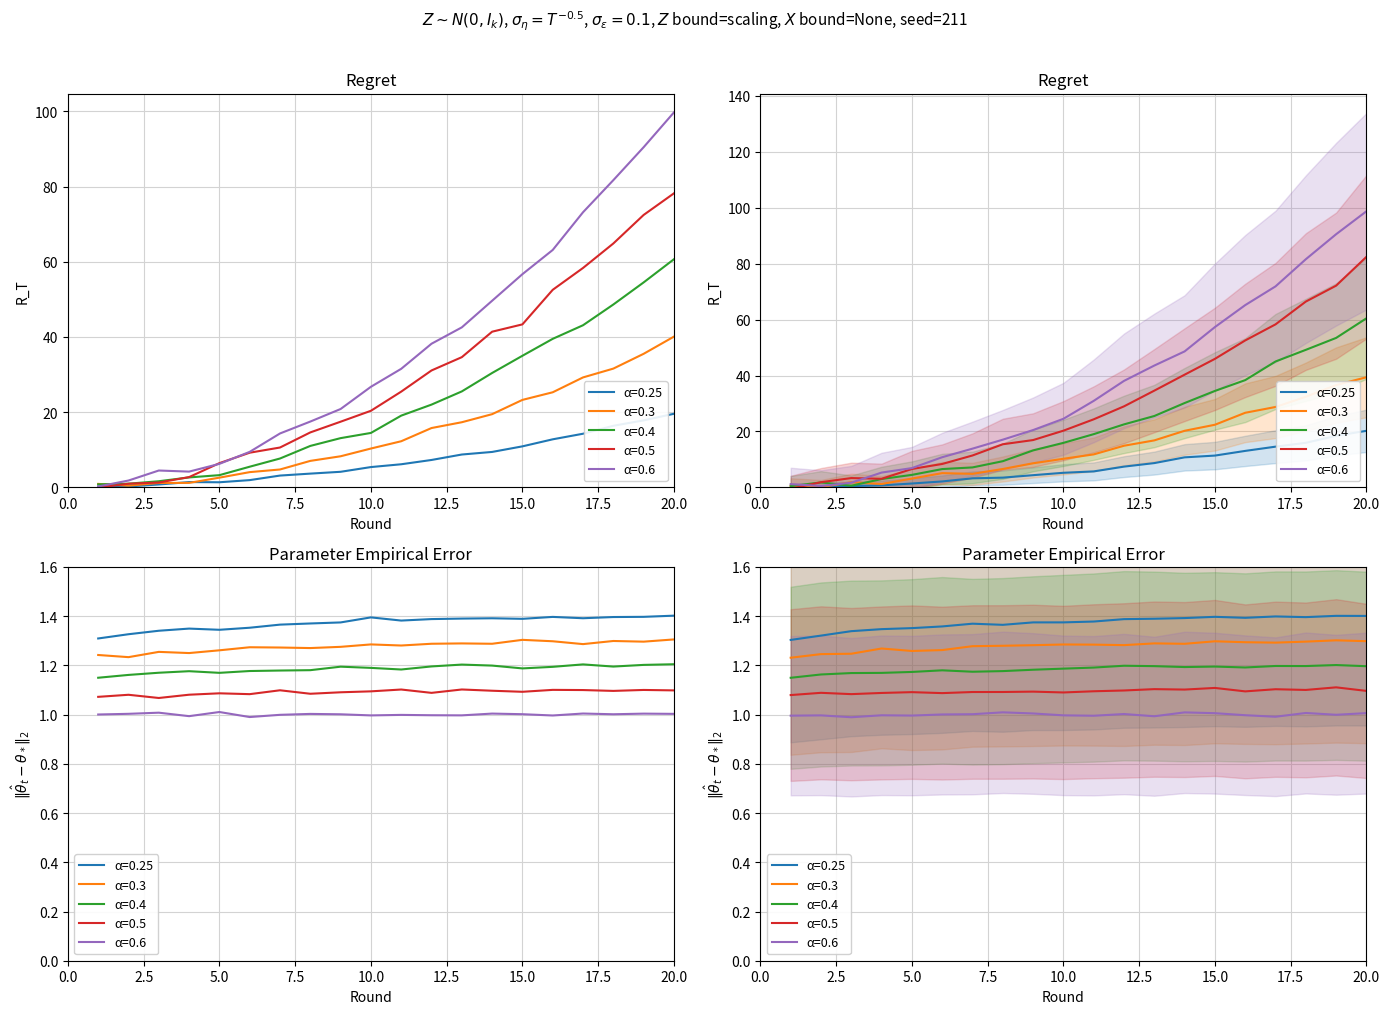

List the series in order of their overall mean, lowest first.

1, 2, 3, 4, 5